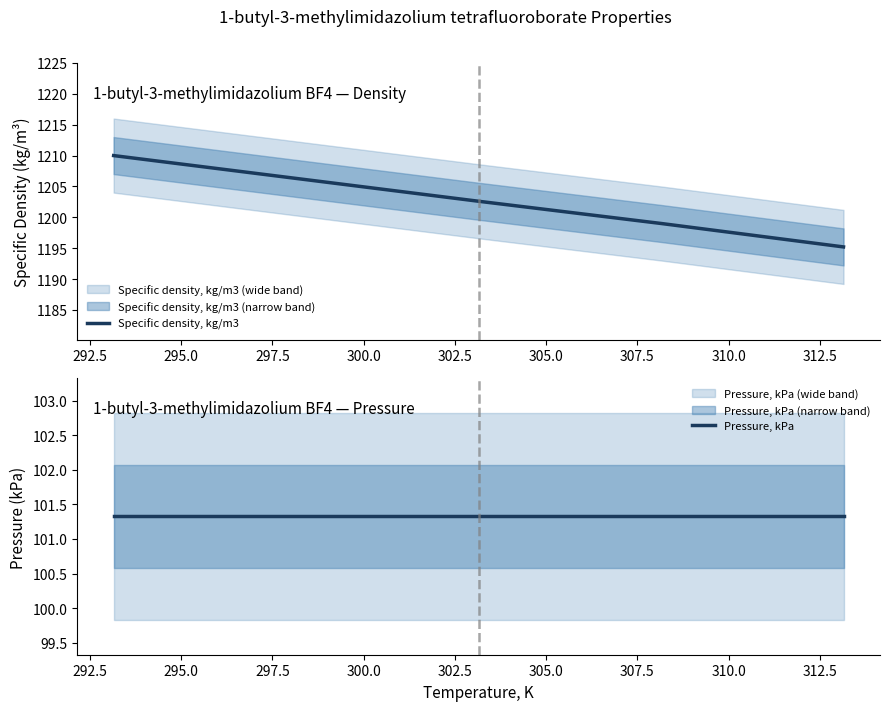

At how many categories does at least one series exceed 135?

5